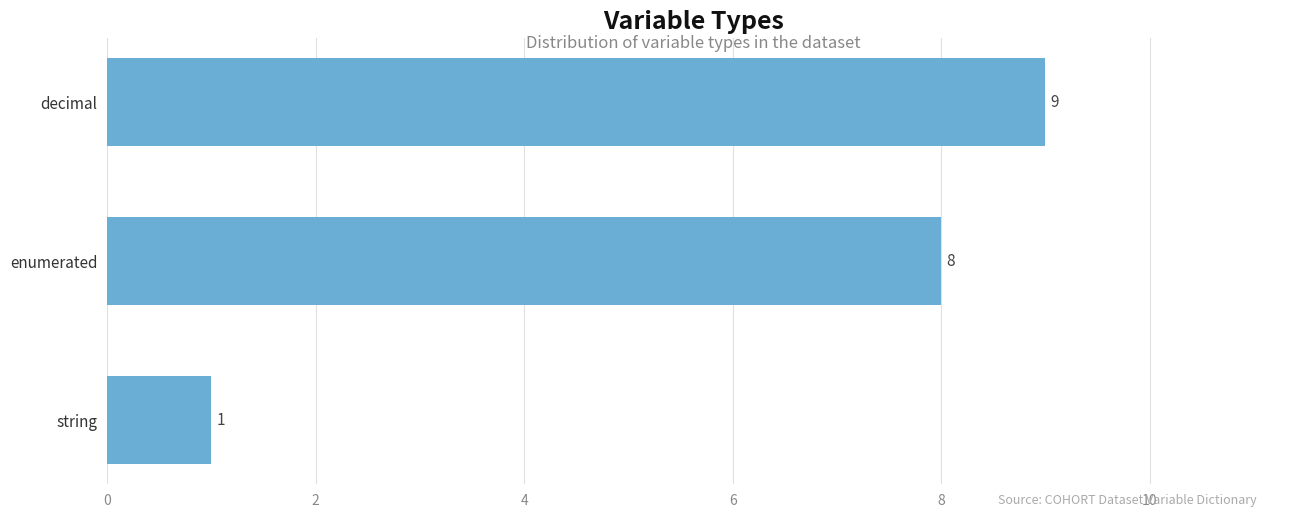

Which category has the lowest value across all series?

string